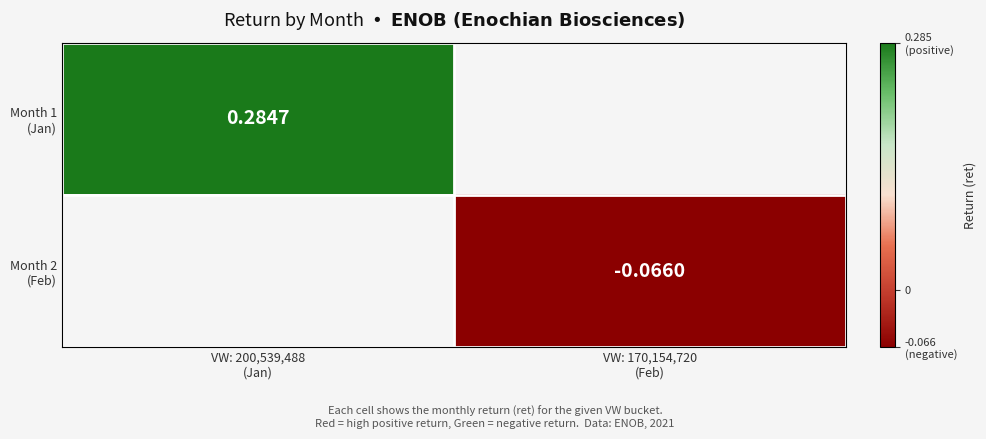

Is it true that Month 2 (Feb) equals -0.1 at VW: 170,154,720 (Feb)?

False